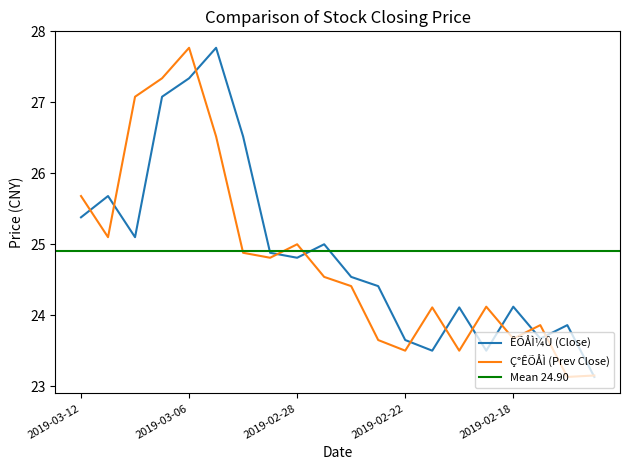

Which category has the lowest value in the Ç°ÊÕÅÌ series?

2019-02-14